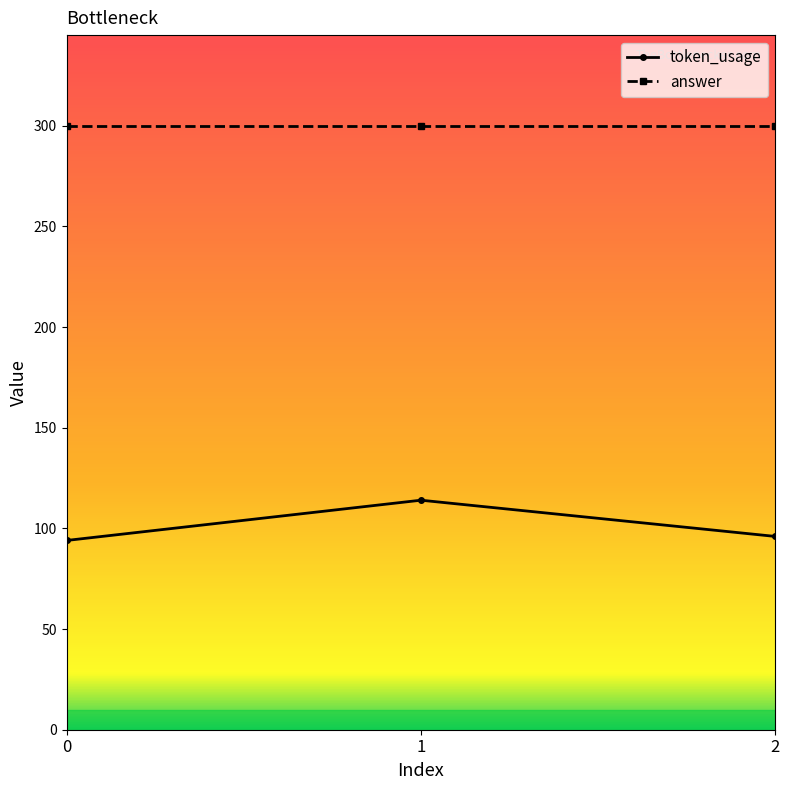

What is the spread (max minus min) of values at 2?

204